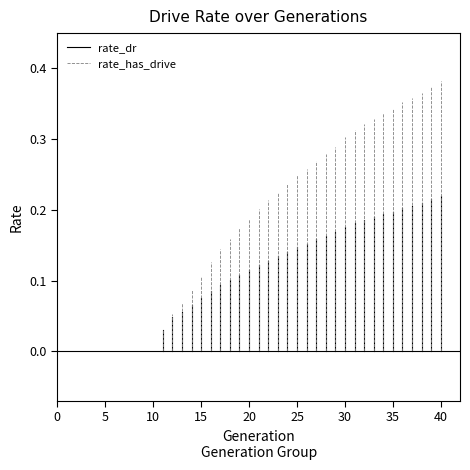

How many lines are shown in the chart?

2